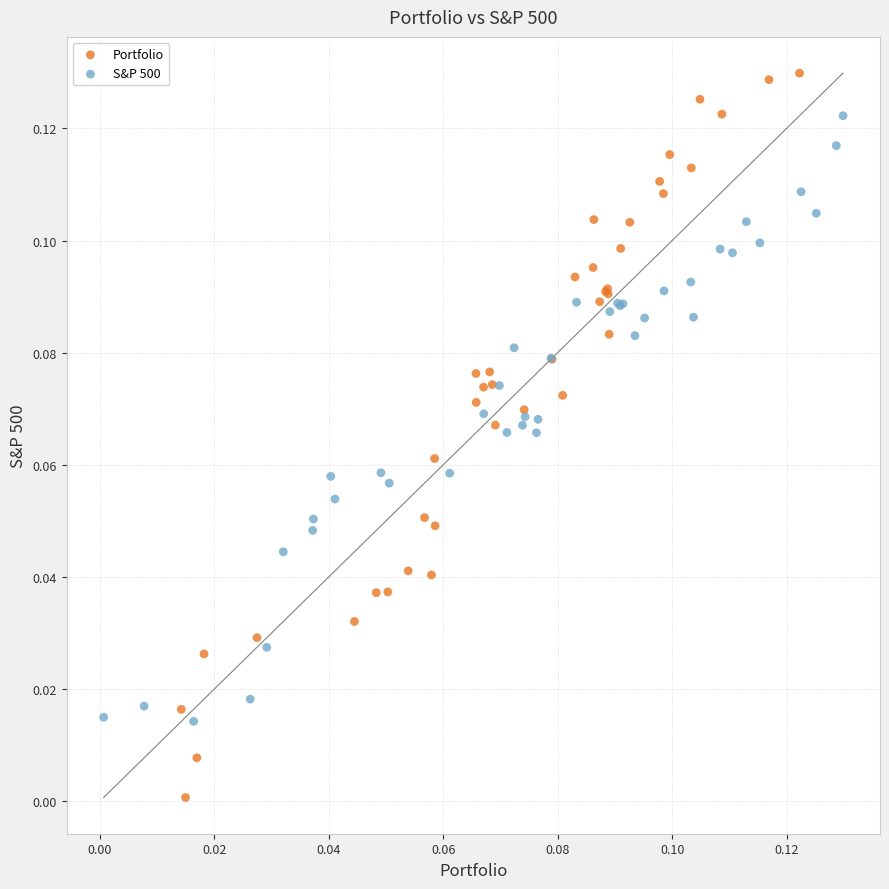

Which series reaches the minimum Y coordinate?

Portfolio